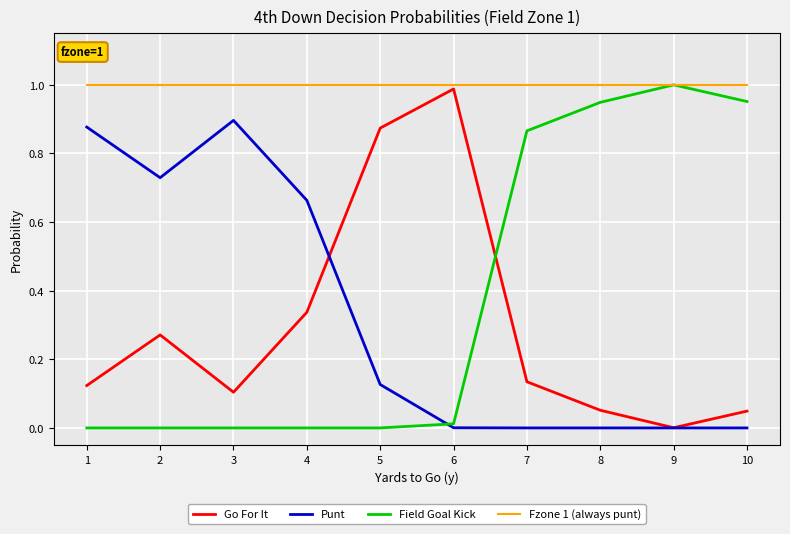

True or false: Punt and Fzone 1 (always punt) intersect in this chart.

False